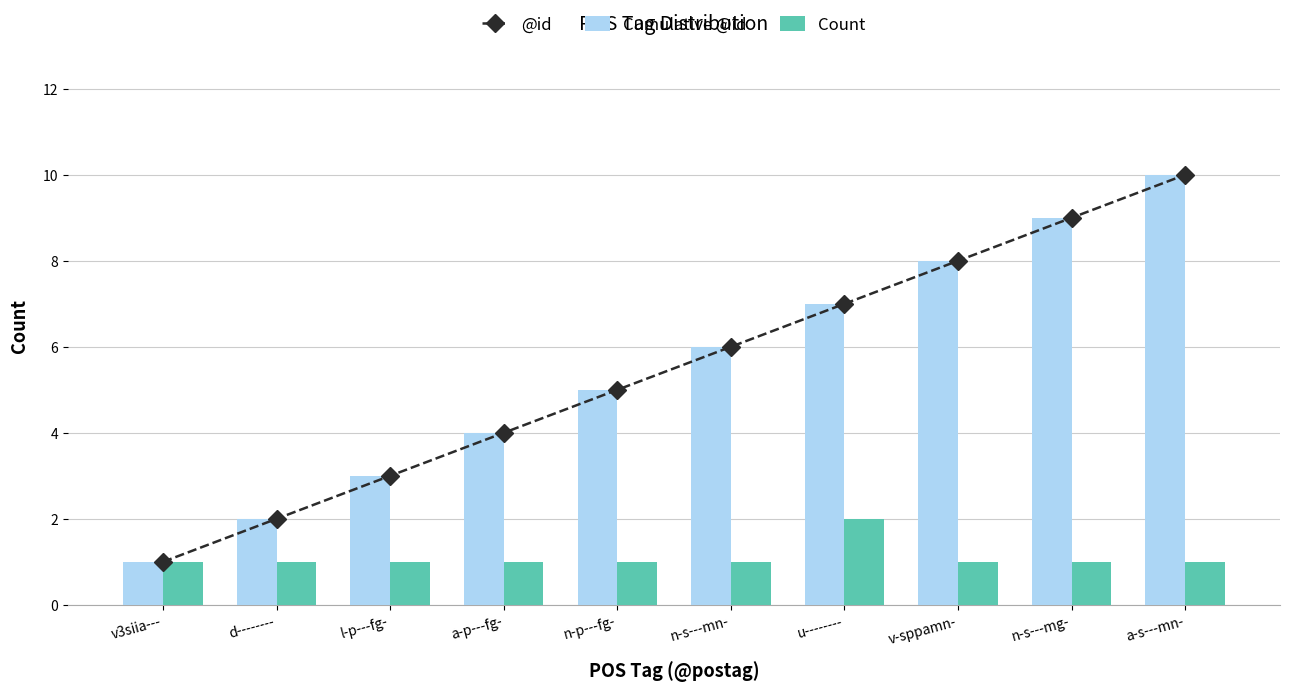

What is the minimum value shown in the chart?

1